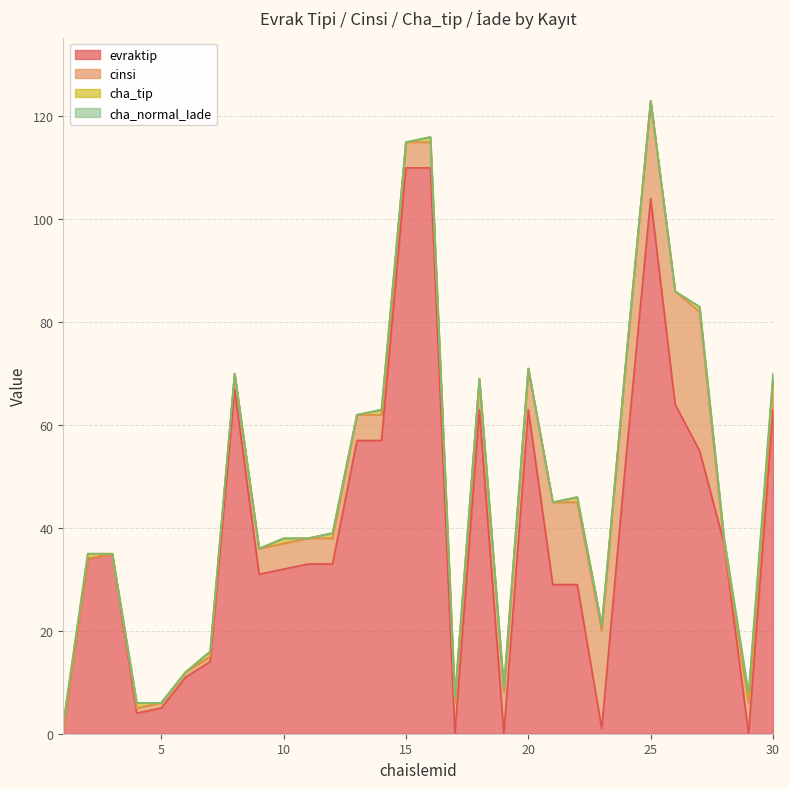

Reading left to right, list all the values displayed in this chart.

evraktip: 1=1	2=34	3=35	4=4	5=5	6=11	7=14	8=67	9=31	10=32	11=33	12=33	13=57	14=57	15=110	16=110	17=0	18=63	19=0	20=63	21=29	22=29	23=1	24=54	25=104	26=64	27=55	28=37	29=0	30=63
cinsi: 1=0	2=0	3=0	4=1	5=1	6=1	7=1	8=3	9=5	10=5	11=5	12=5	13=5	14=5	15=5	16=5	17=6	18=6	19=8	20=8	21=16	22=16	23=19	24=19	25=19	26=22	27=27	28=0	29=6	30=6
cha_tip: 1=1	2=1	3=0	4=1	5=0	6=0	7=1	8=0	9=0	10=1	11=0	12=1	13=0	14=1	15=0	16=1	17=1	18=0	19=1	20=0	21=0	22=1	23=1	24=0	25=0	26=0	27=1	28=1	29=1	30=0
cha_normal_Iade: 1=0	2=0	3=0	4=0	5=0	6=0	7=0	8=0	9=0	10=0	11=0	12=0	13=0	14=0	15=0	16=0	17=0	18=0	19=0	20=0	21=0	22=0	23=0	24=0	25=0	26=0	27=0	28=0	29=1	30=1